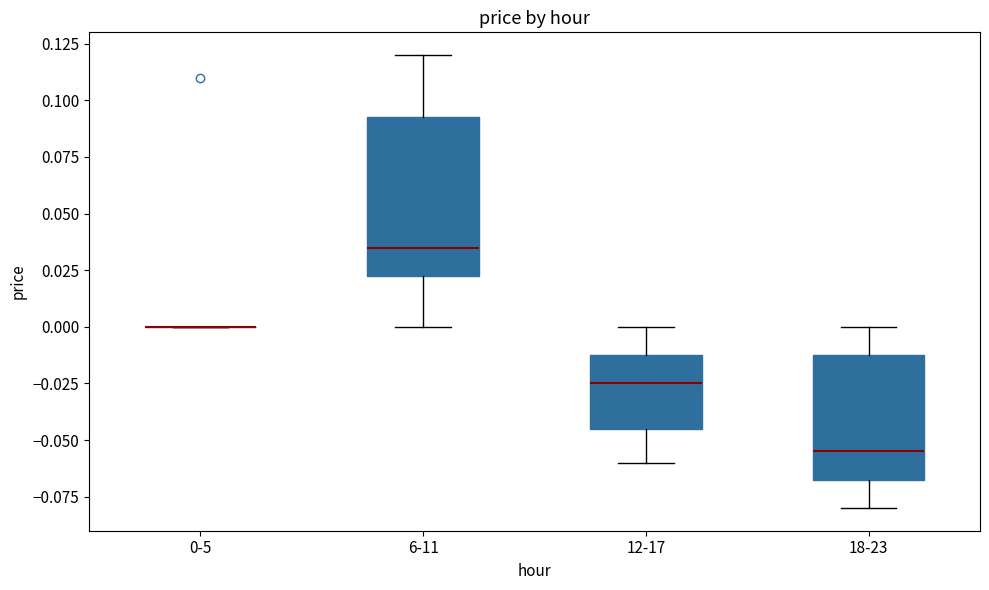

Reading left to right, read every box against the y-axis: the position of its median line, the range the box covers, and the ends of its whiskers. The values are not printed on the chart, so give them approximately, as read against the axis.

0-5: box collapsed to a line at 0.000, whiskers 0.000 to 0.000
6-11: median 0.035, box 0.025 to 0.095, whiskers 0.000 to 0.120
12-17: median -0.025, box -0.045 to -0.010, whiskers -0.060 to 0.000
18-23: median -0.055, box -0.065 to -0.010, whiskers -0.080 to 0.000